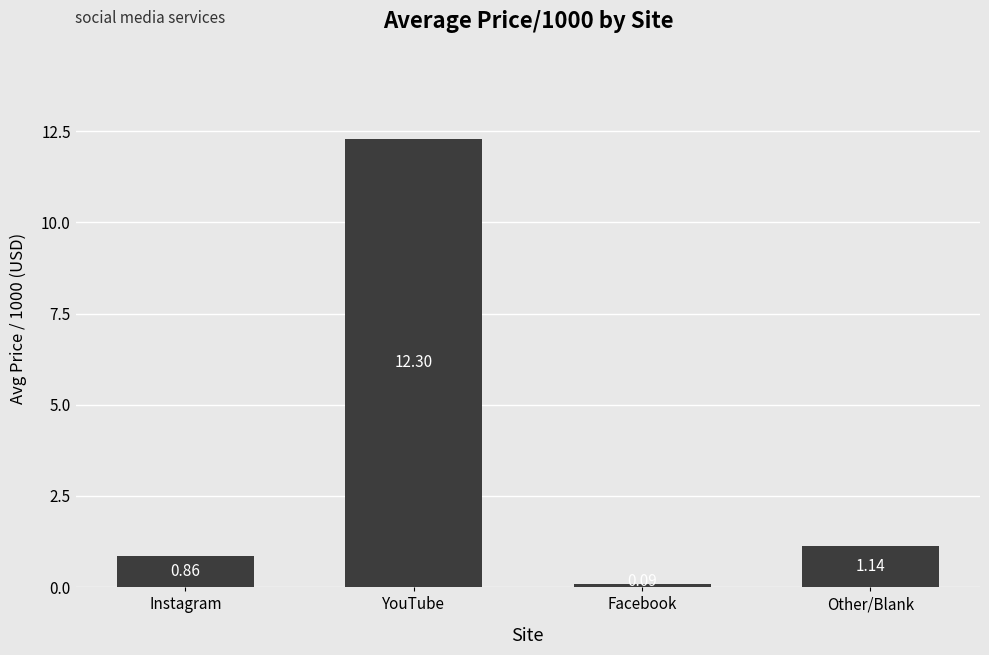

Which category has the highest value across all series?

YouTube